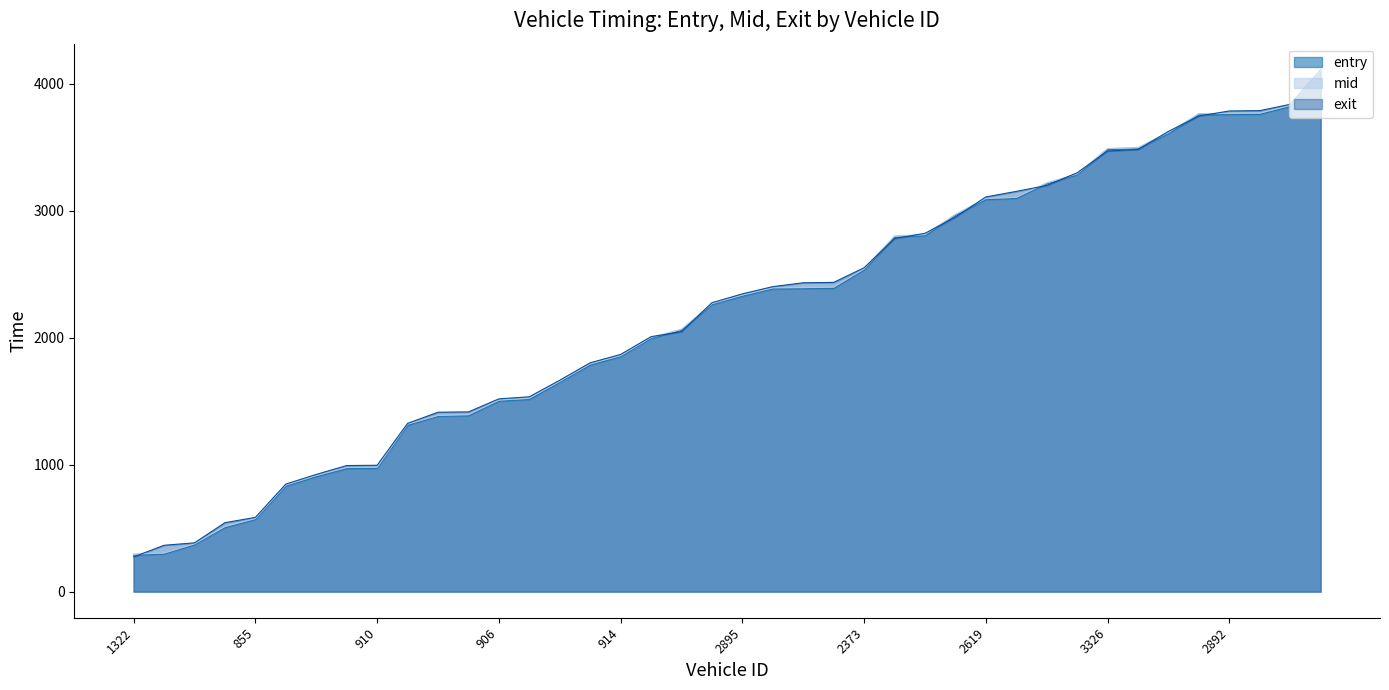

At which category is the sum across all series the highest?

4887